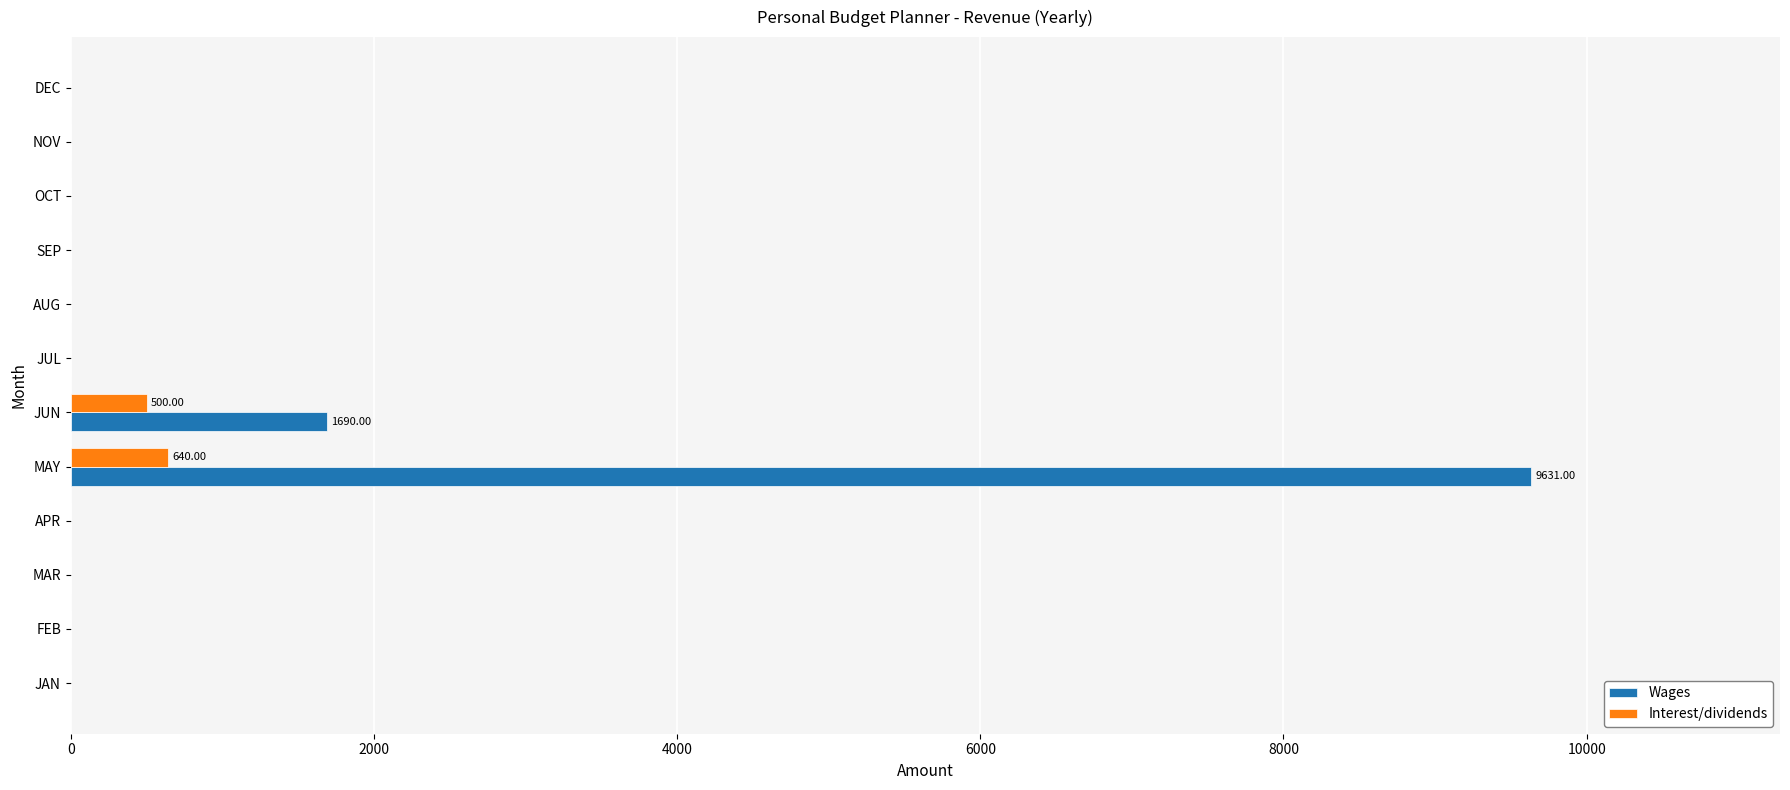

Which category has the highest value in the Wages series?

MAY